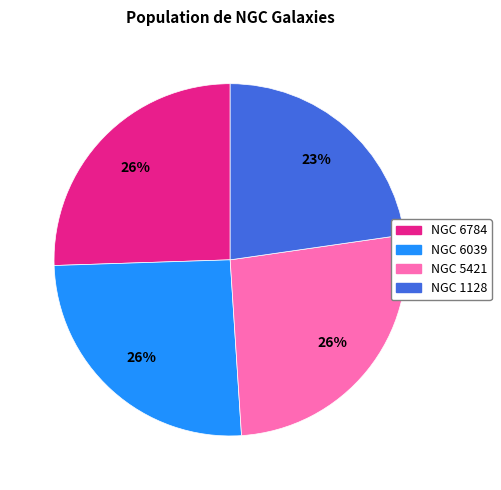

What is the smallest slice in the pie chart?

NGC 1128